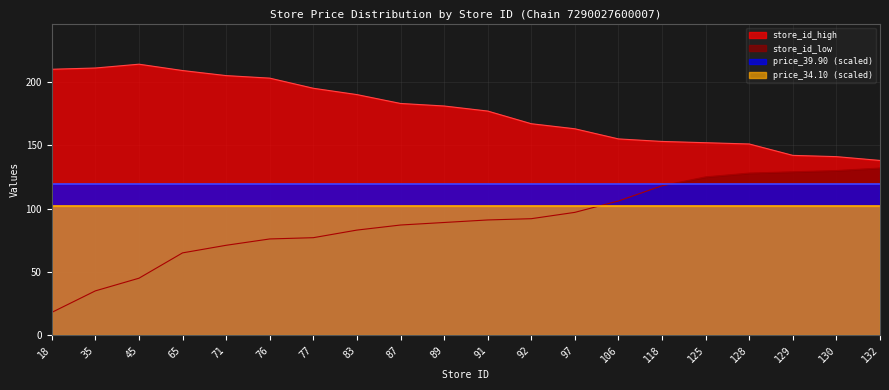

True or false: store_id_high has more than 0 points higher than both neighbors.

True